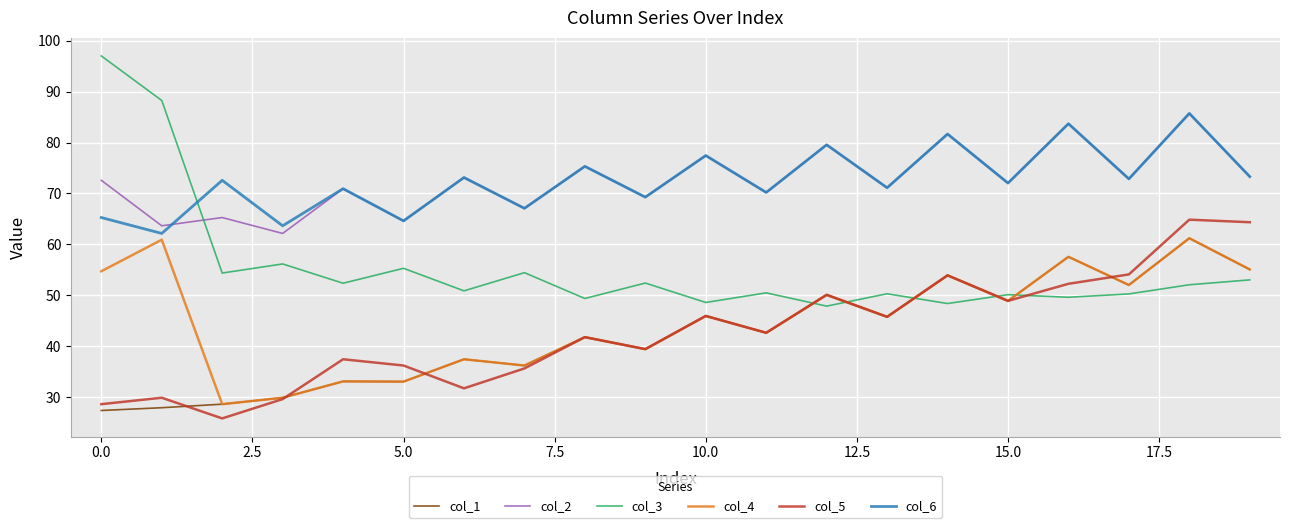

What is the maximum value shown in the chart?

97.0